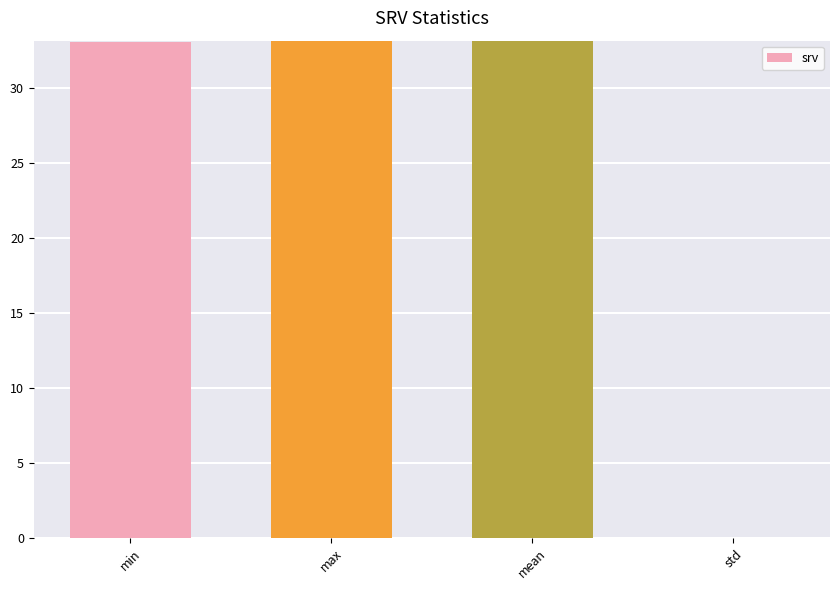

Which has a higher value, max or std?

max